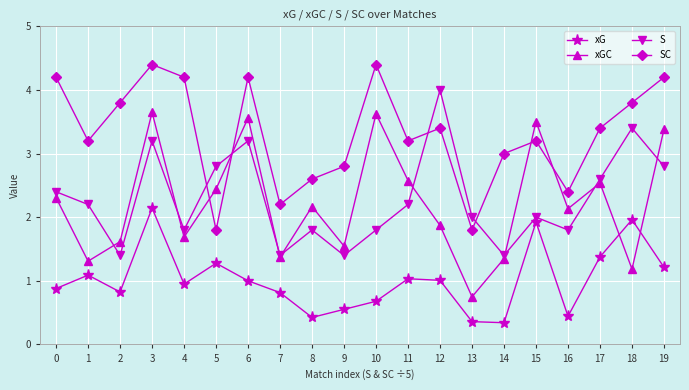

What is the value of the xG point at the 10th from the left?

0.6